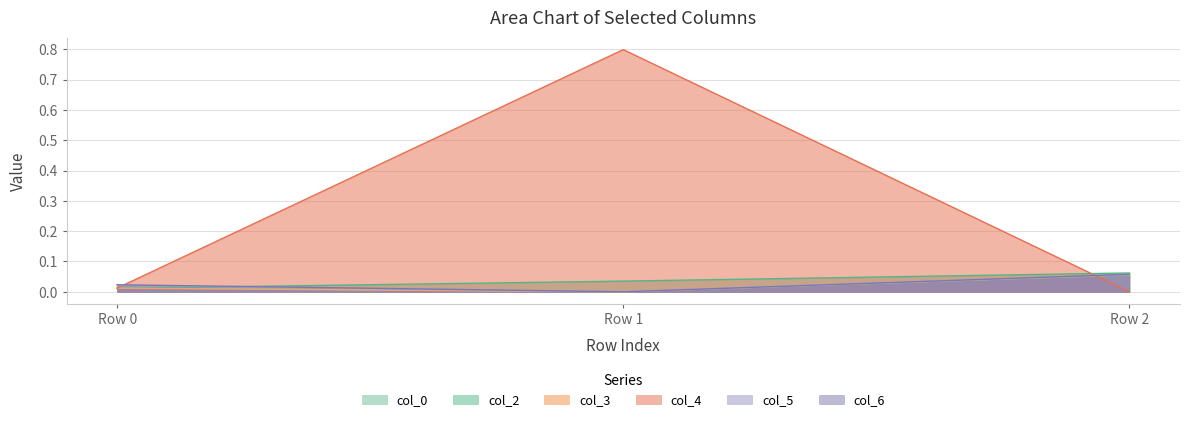

What is the value of the col_0 point at the 3rd from the left?

0.1